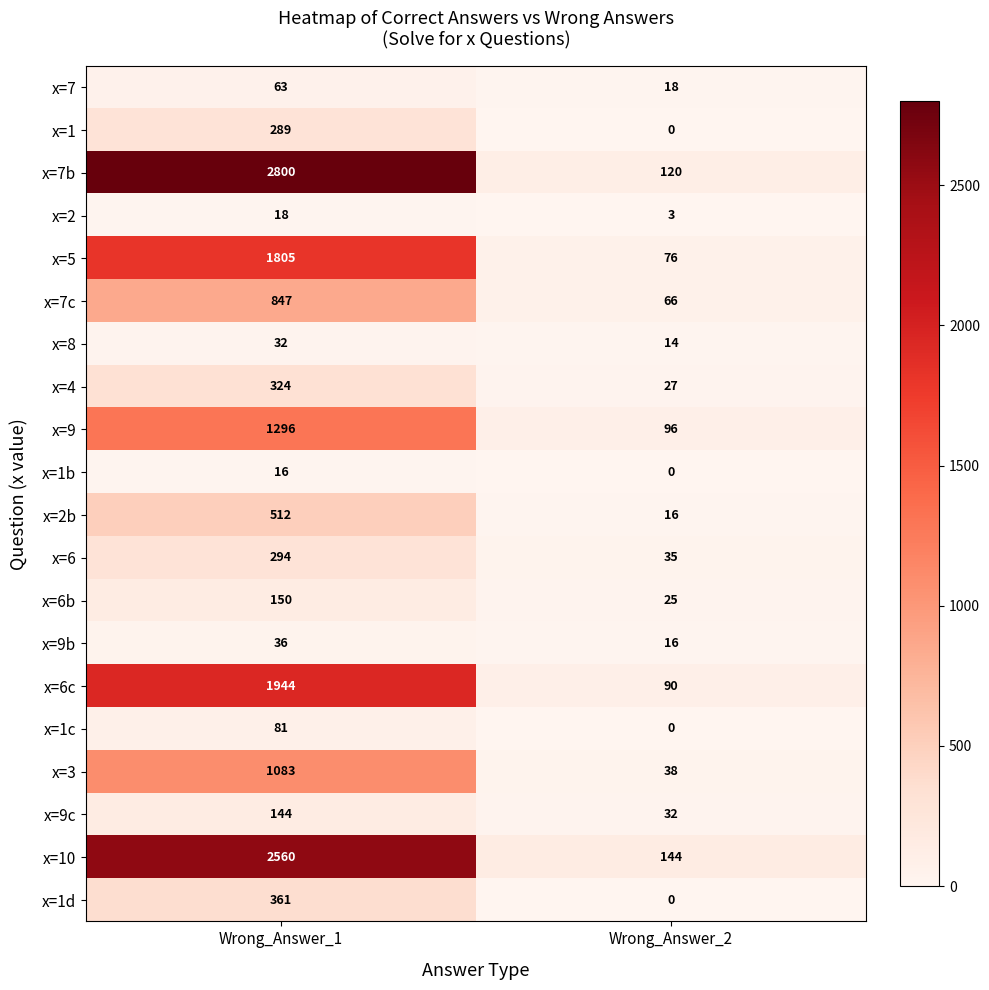

Which series changed the most between Wrong_Answer_1 and Wrong_Answer_2?

x=7b